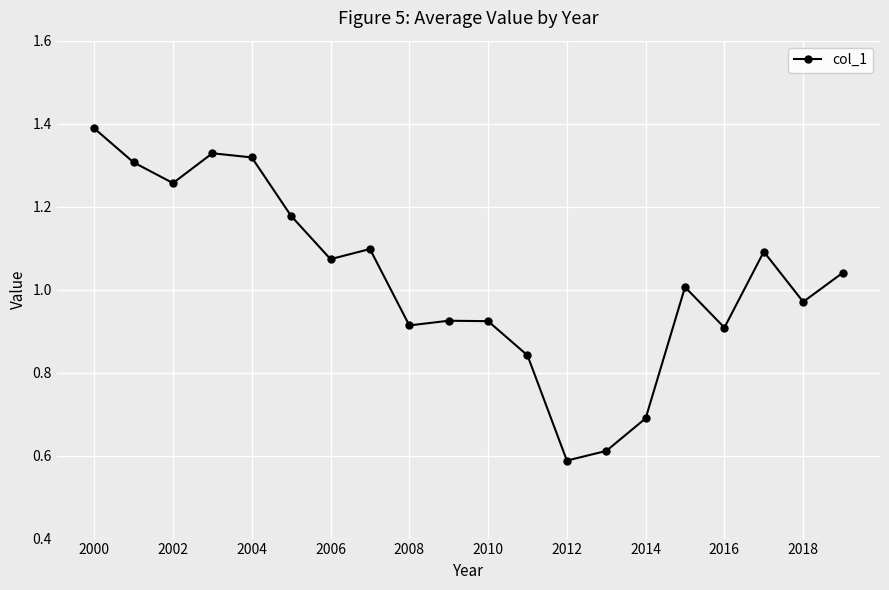

What is the maximum value shown in the chart?

1.4